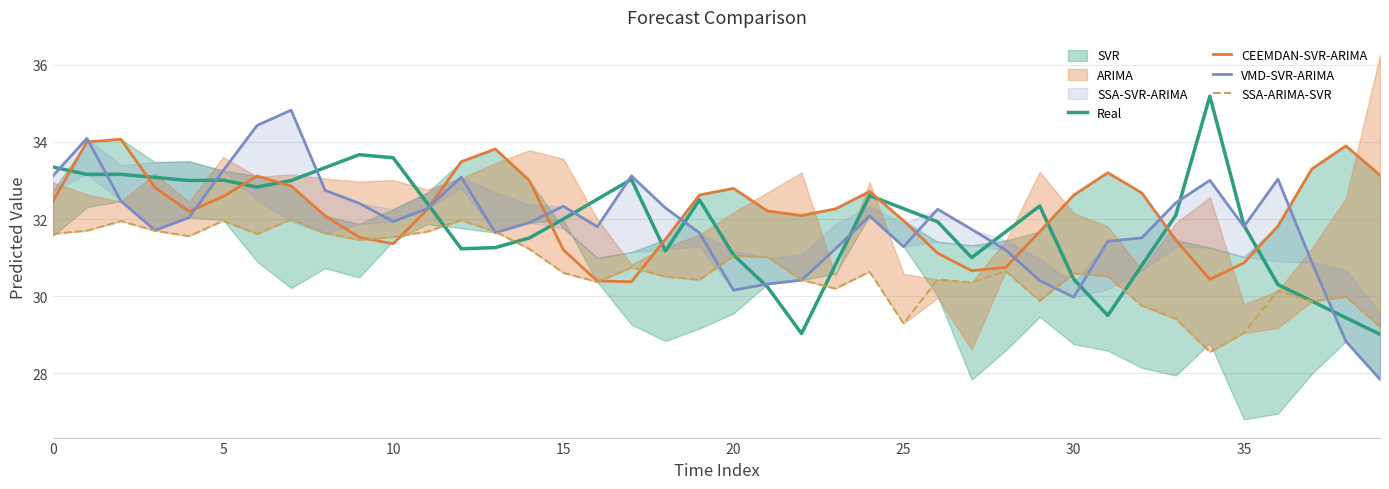

What is the maximum value for CEEMDAN-SVR-ARIMA?

34.1